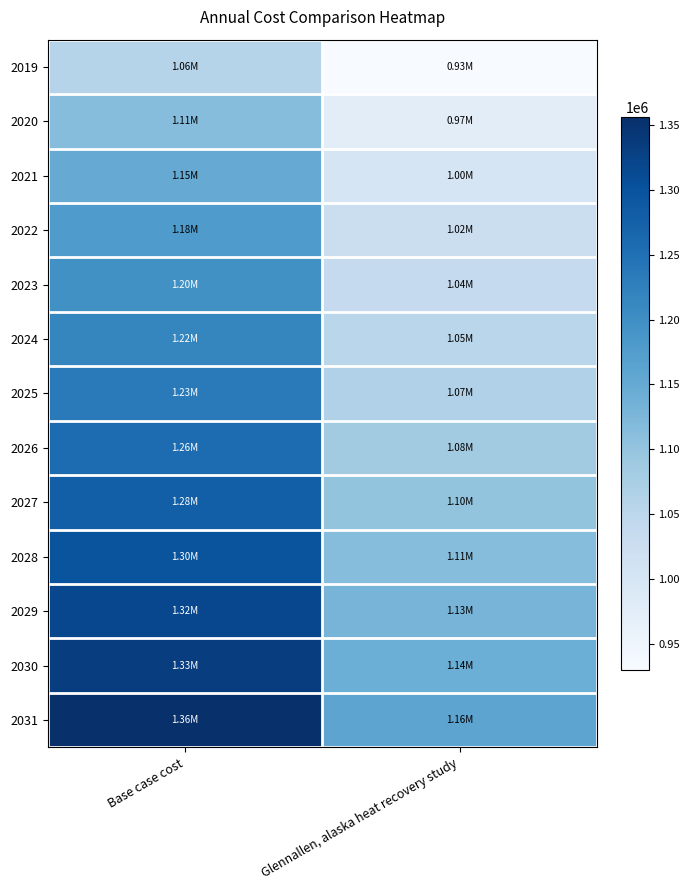

What is the total value across all series at Glennallen, alaska heat recovery study?

13811896.1